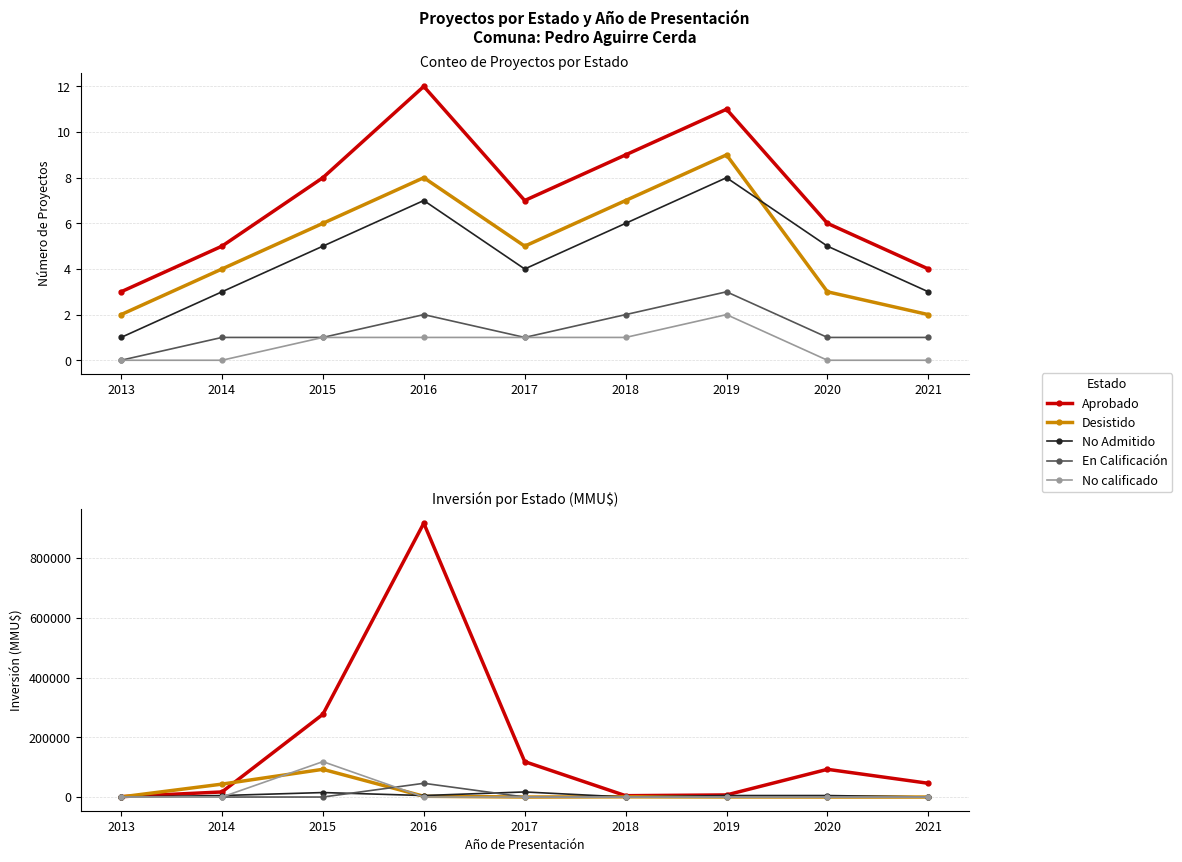

What is the difference between the maximum and minimum values in the En Calificación series?

46000